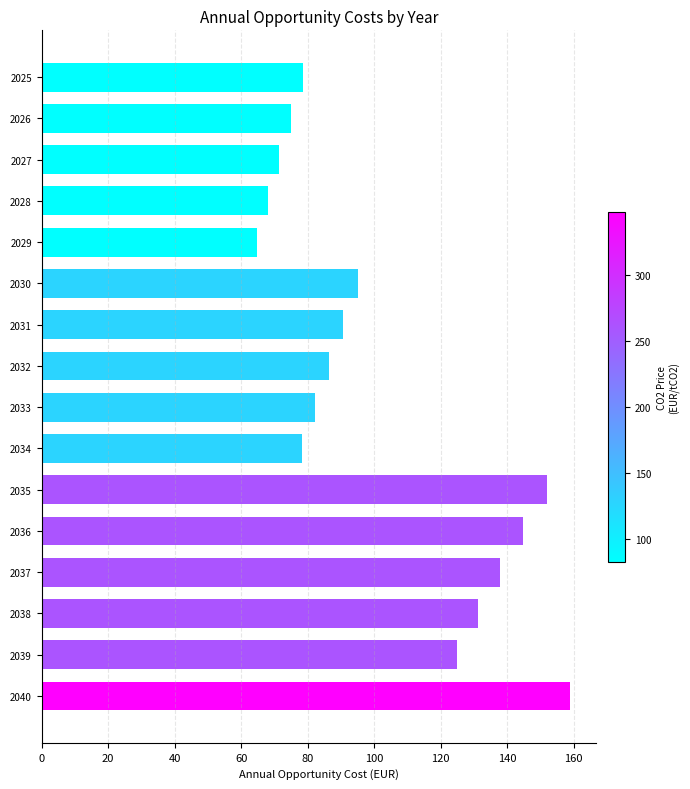

What is the sum of all values?

1639.5